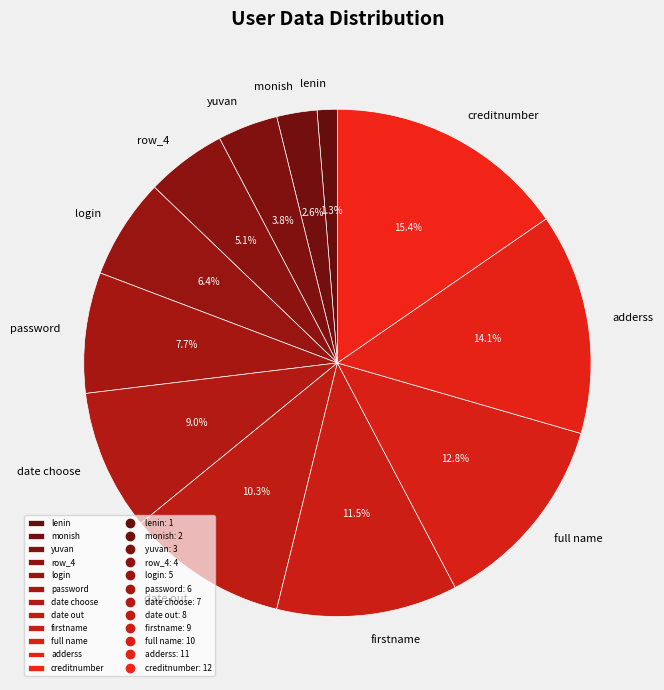

To the nearest percent, what percentage of the pie is full name?

13%